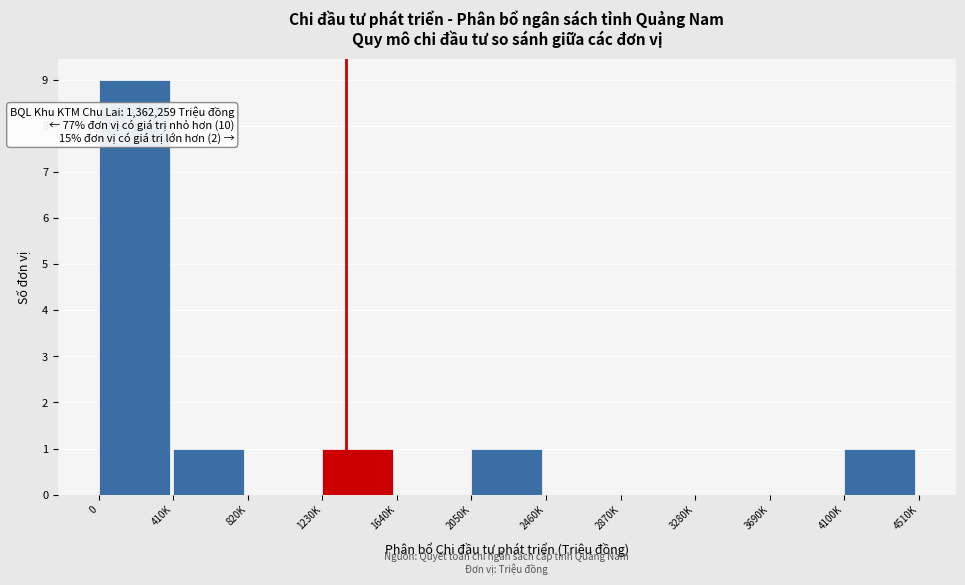

Reading left to right, extract all data points from this chart.

0=9	410K=1	820K=0	1230K=1	1640K=0	2050K=1	2460K=0	2870K=0	3280K=0	3690K=0	4100K=1